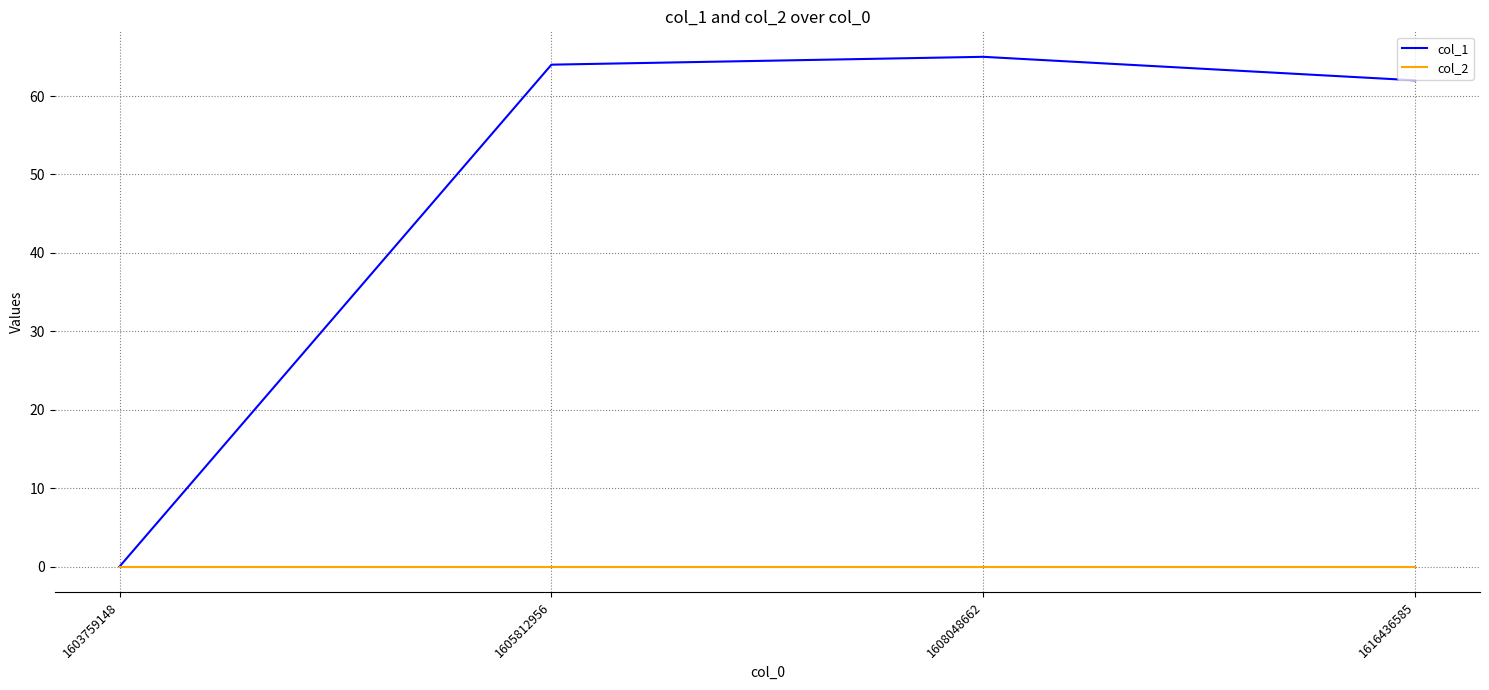

Which series has the largest total across all categories?

col_1